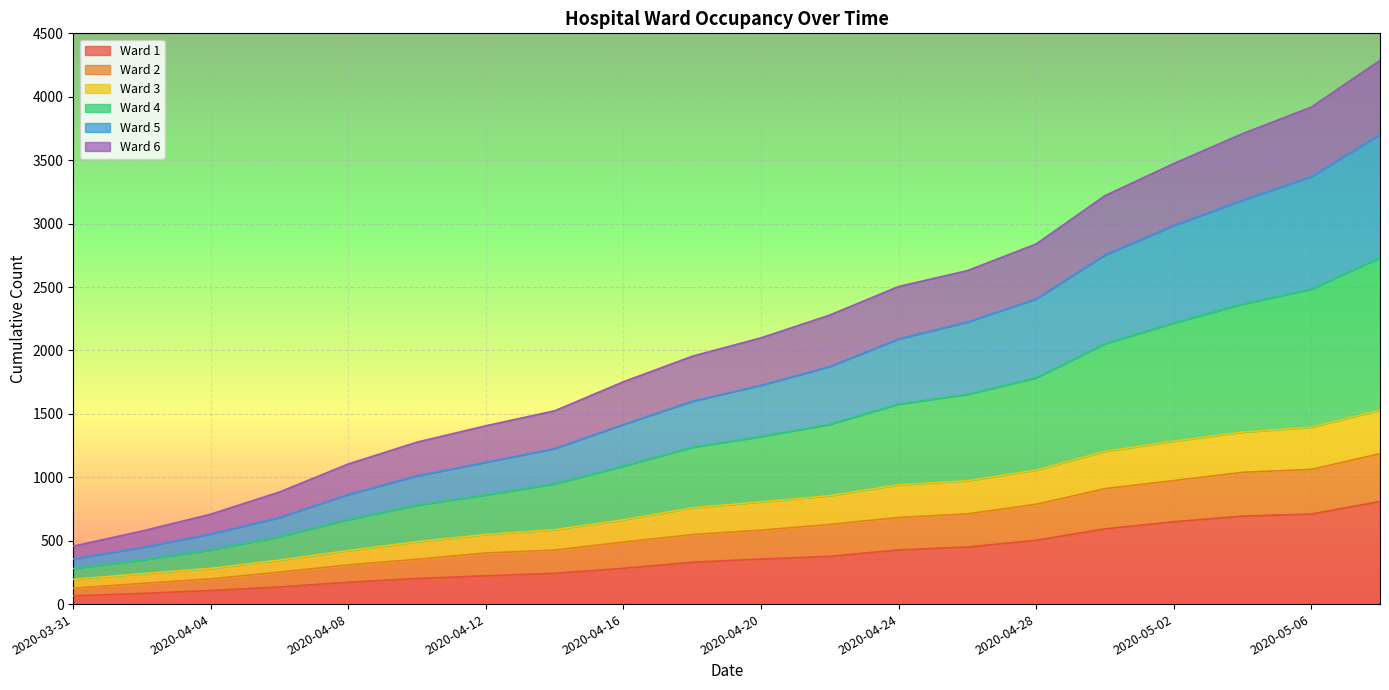

What is the difference between the highest and lowest values at 2020-04-26?

2179